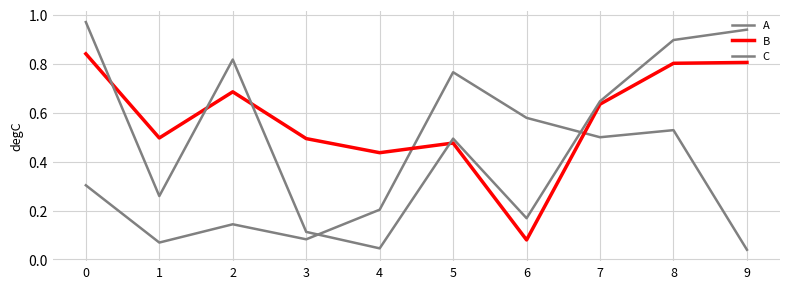

How many B values are between 0 and 1?

10